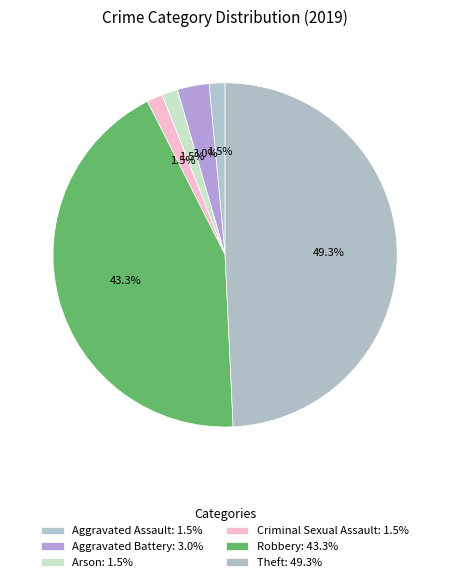

What percentage is the Arson slice, to the nearest percent?

1%